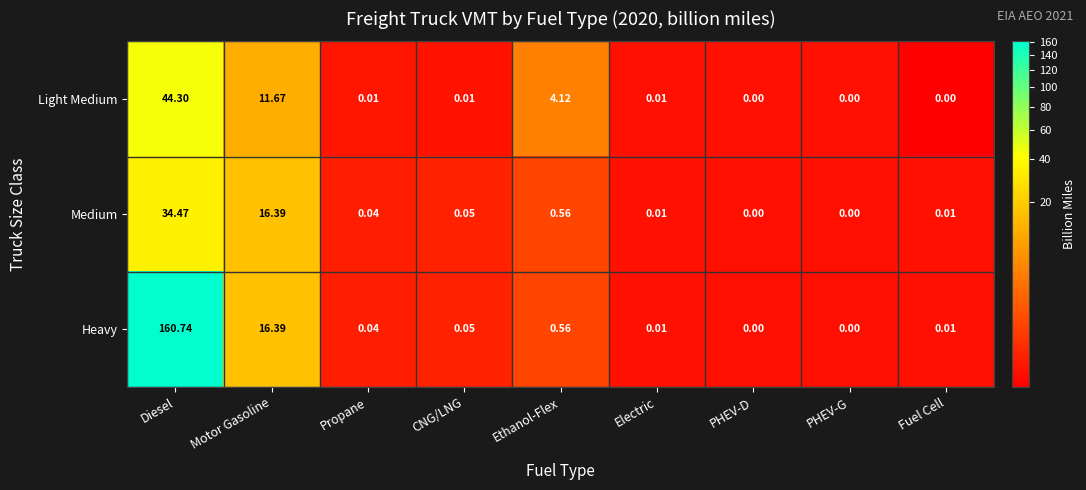

Between Ethanol-Flex and Fuel Cell, which series saw the biggest shift?

Light Medium